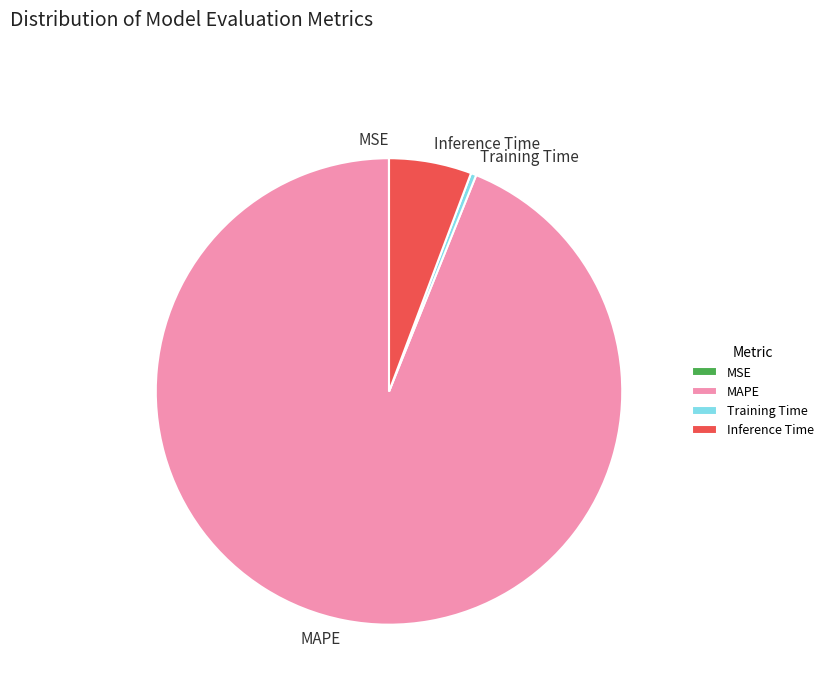

Does MAPE account for over 50% of the chart?

Yes